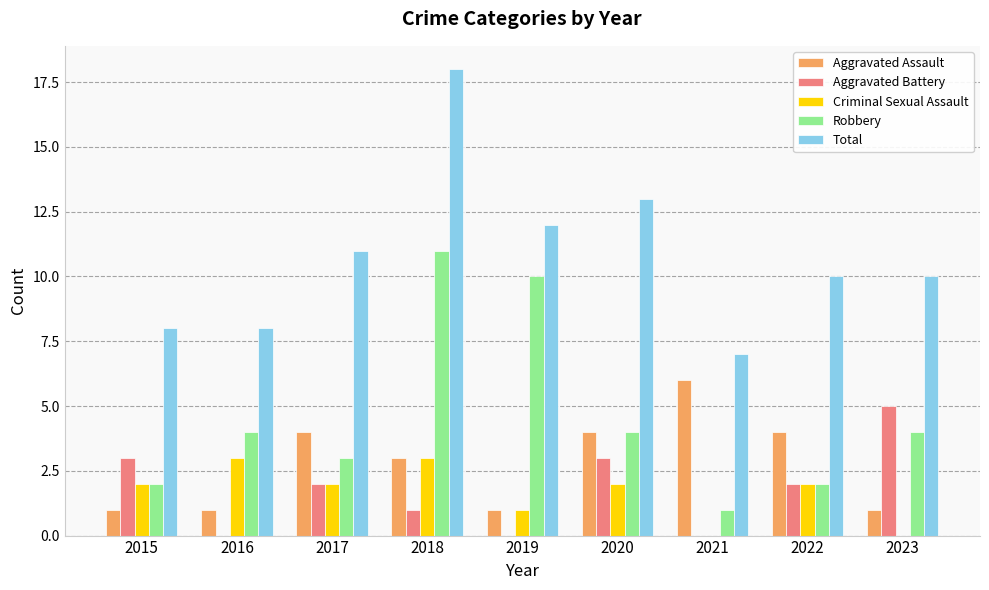

The value of Robbery at 2023 is 4. True or false?

True